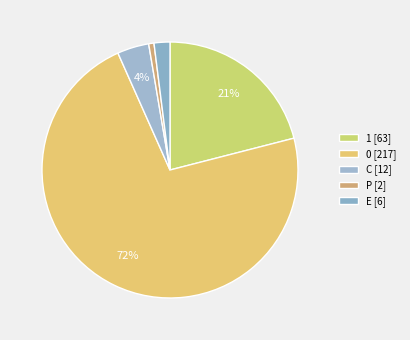

Which has a higher value, 1 or E?

1